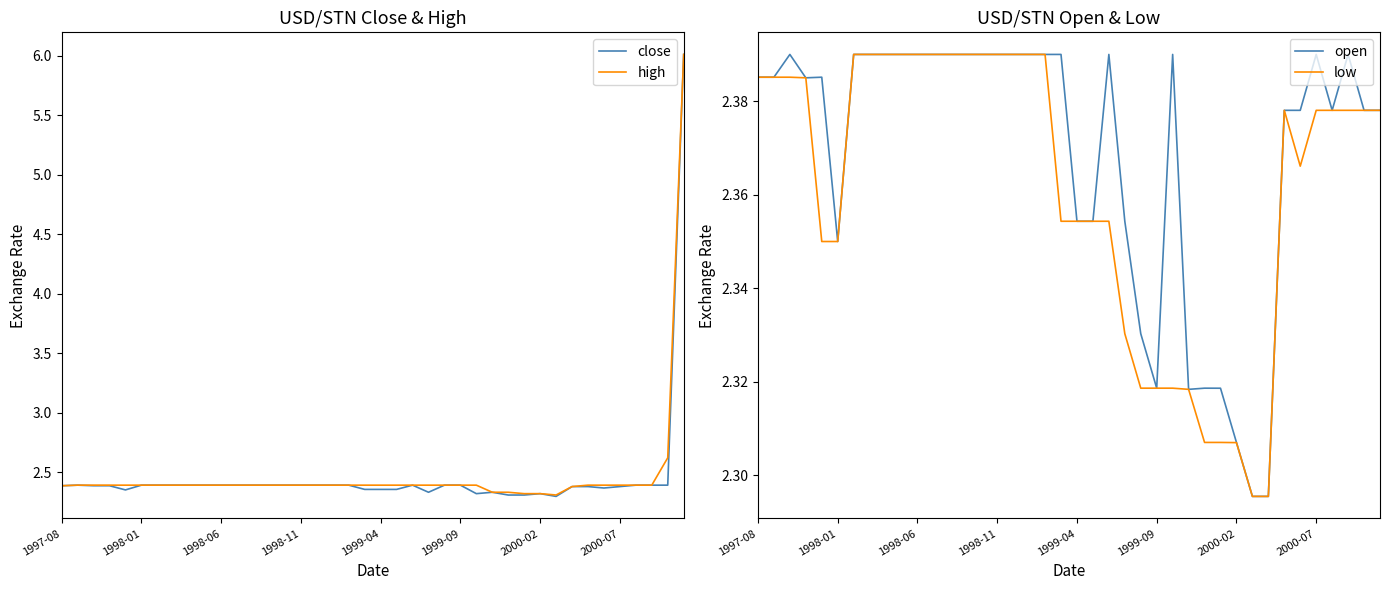

The value of low at 1999-09 is 3.2. True or false?

False